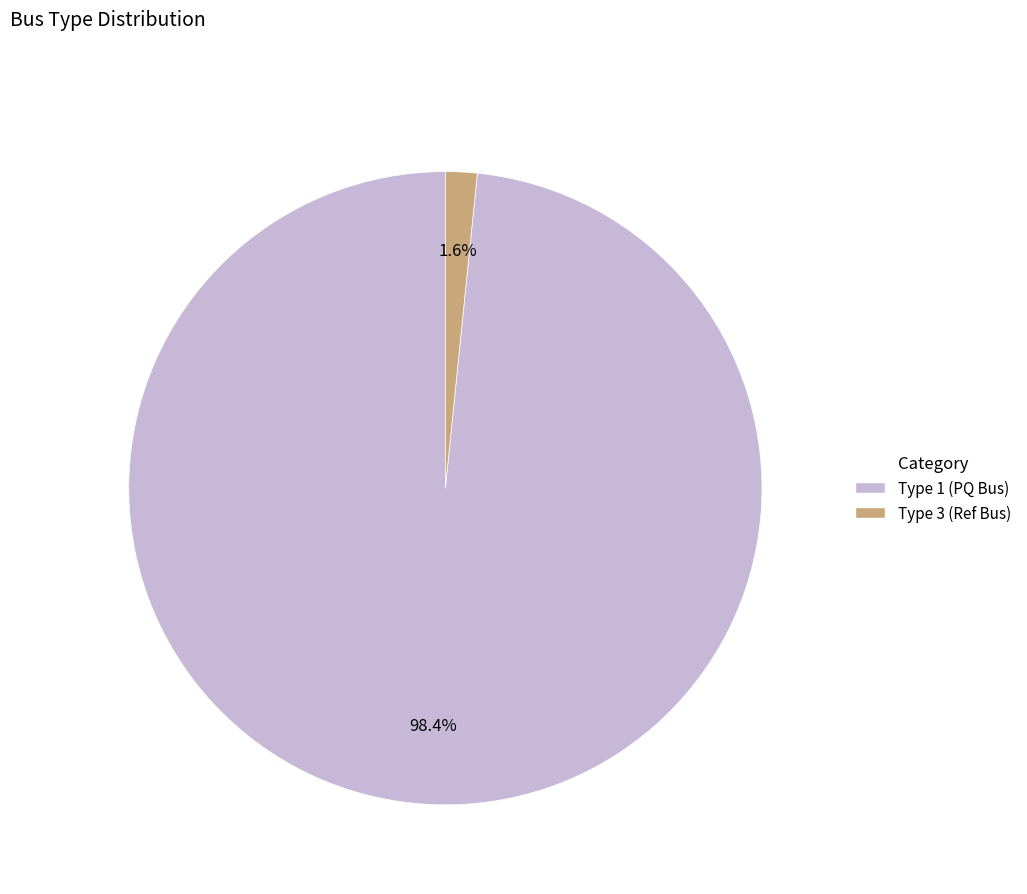

Is there a majority slice in this chart?

Yes